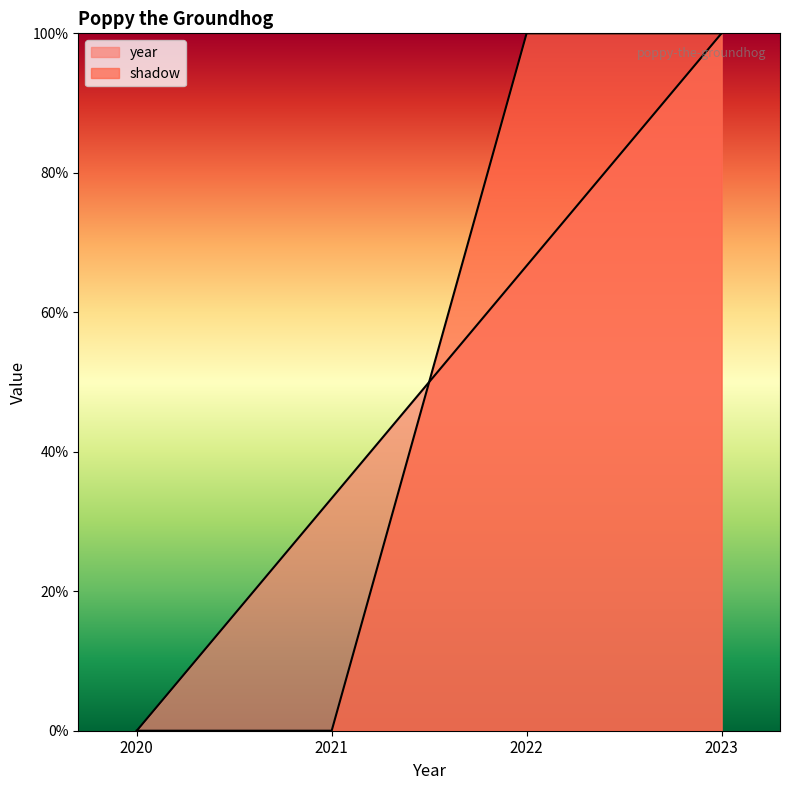

At how many categories does at least one series exceed 0?

3